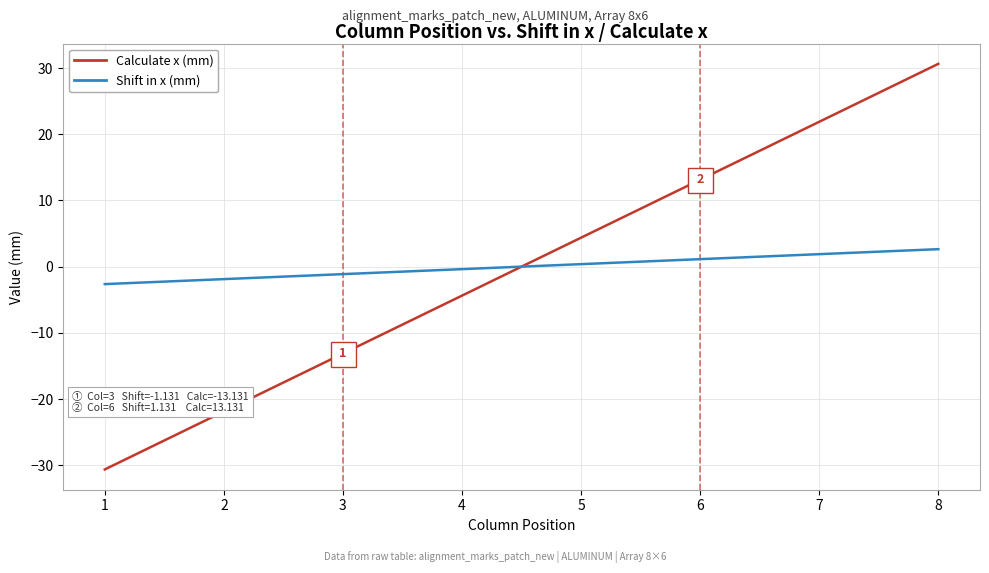

True or false: Calculate x (mm) and Shift in x (mm) intersect in this chart.

True